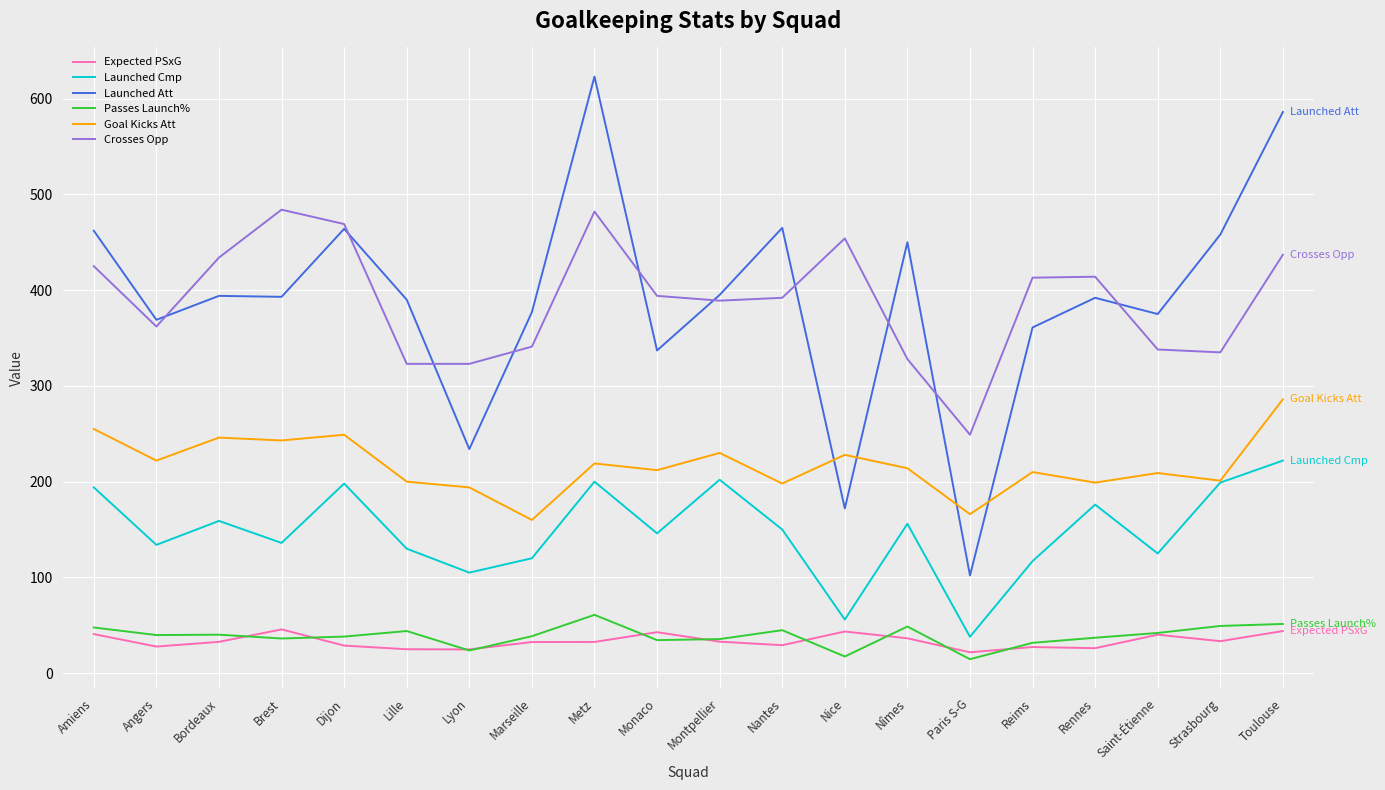

Read the Passes Launch% value at Rennes.

37.0